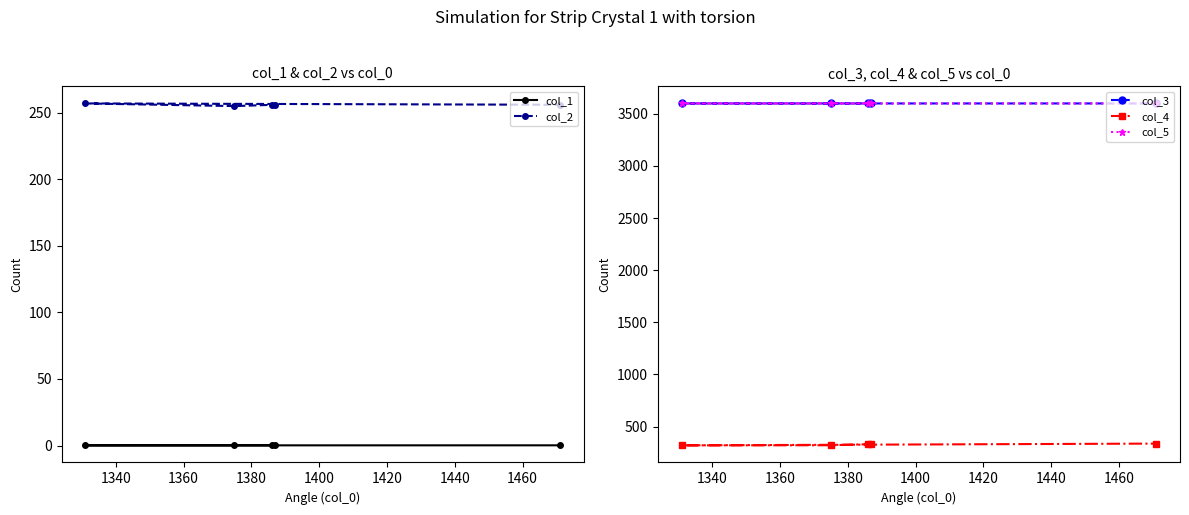

What is the maximum value for col_4?

337.0